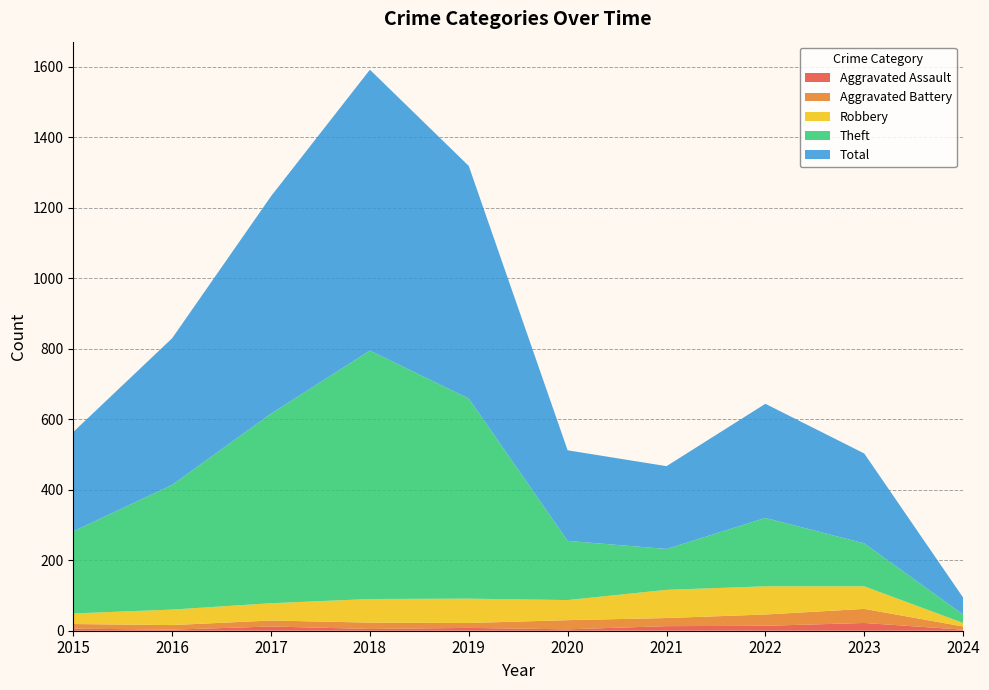

Reading right to left, extract all data points from this chart.

Aggravated Assault: 3	22	14	13	4	8	5	12	3	6
Aggravated Battery: 9	40	32	23	26	14	18	17	13	13
Robbery: 10	64	80	80	57	69	67	49	44	30
Theft: 24	122	194	116	168	568	705	538	354	233
Total: 48	255	324	235	257	660	797	617	416	282